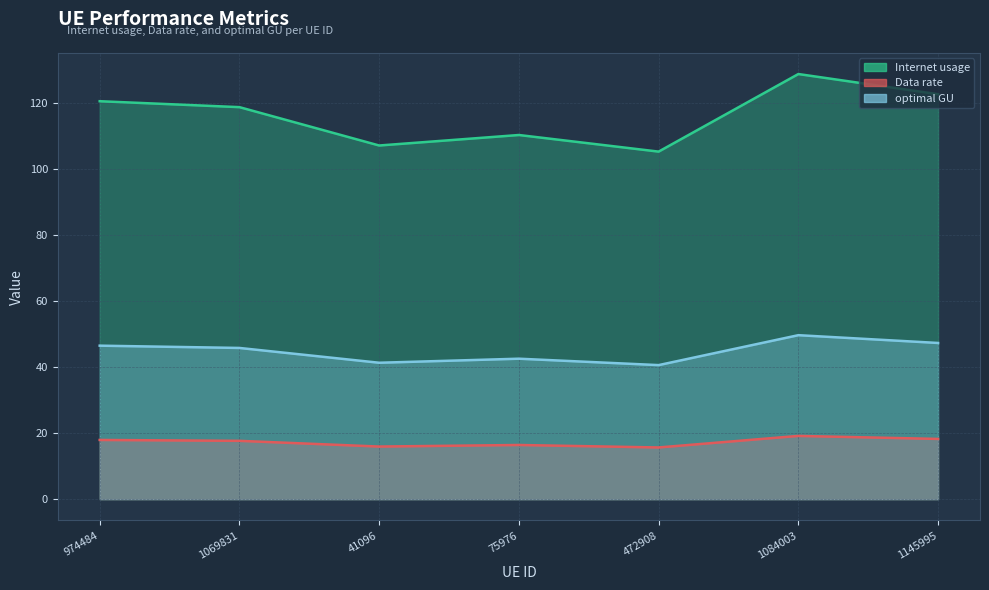

Reading left to right, transcribe all the data shown in this chart.

Internet usage: 120.5	118.7	107.1	110.2	105.2	128.7	122.6
Data rate: 17.9	17.7	15.9	16.4	15.7	19.2	18.2
optimal GU: 46.5	45.8	41.3	42.5	40.6	49.6	47.3